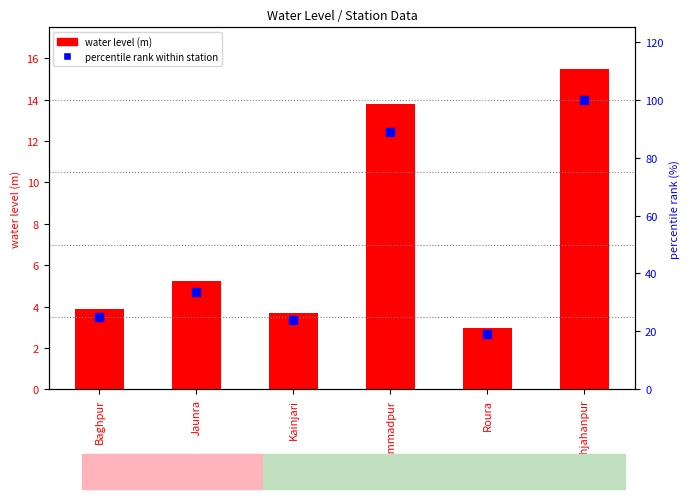

Which series has the largest total across all categories?

percentile rank within station